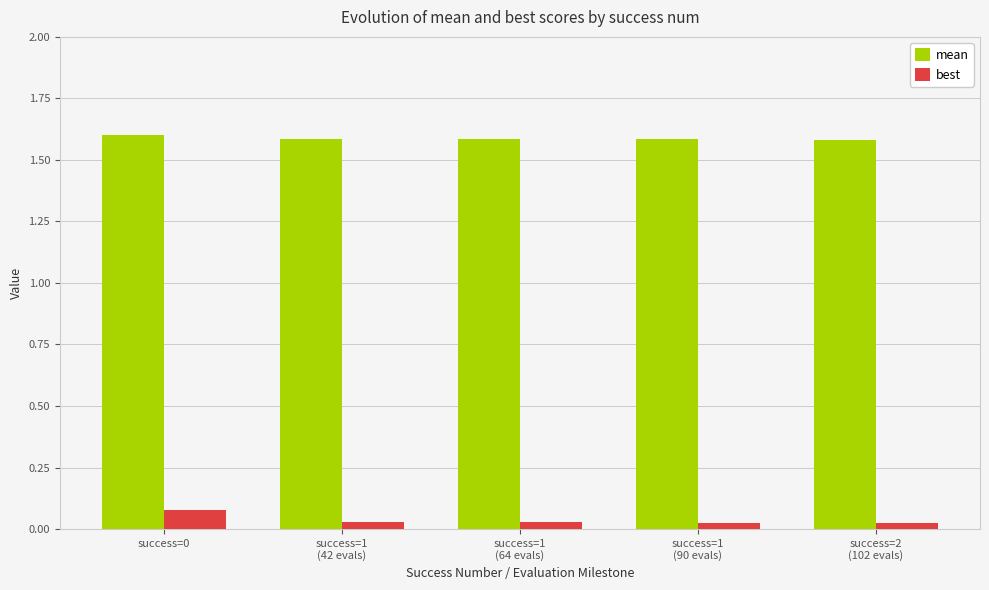

The value of mean at success=0 is 1.6. True or false?

True